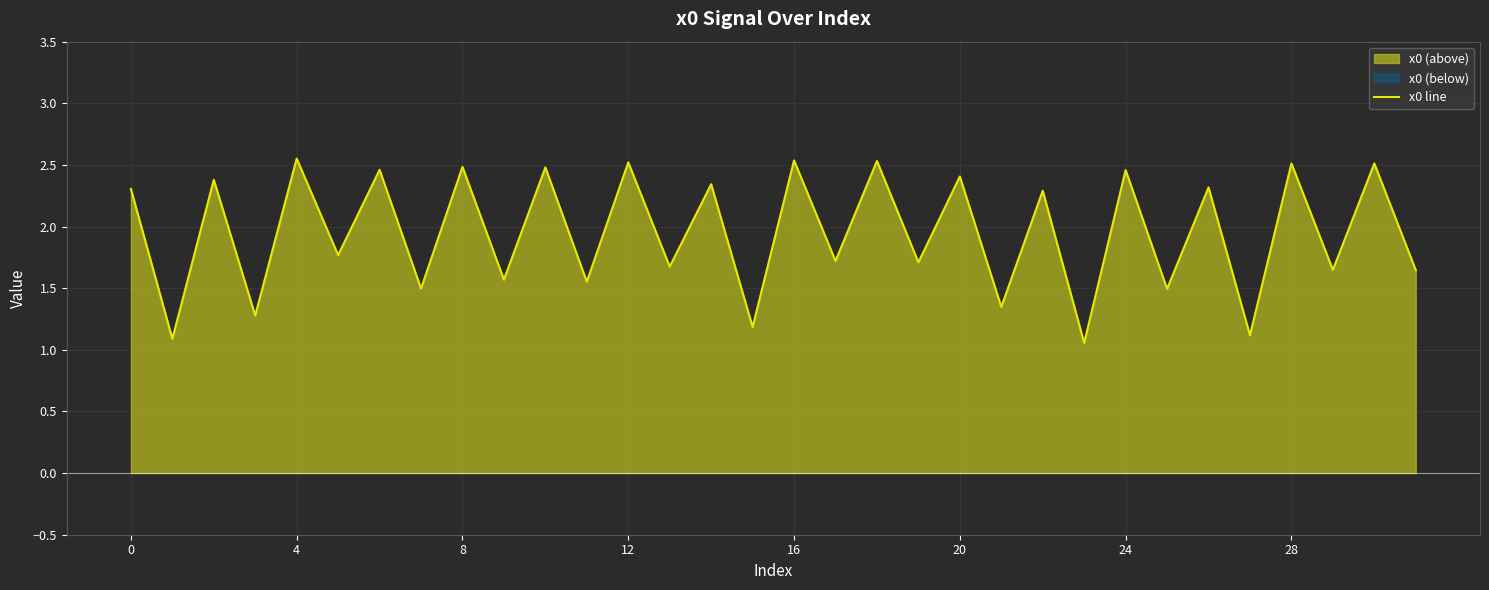

Reading left to right, list all the values displayed in this chart.

2.3	1.1	2.4	1.3	2.6	1.8	2.5	1.5	2.5	1.6	2.5	1.6	2.5	1.7	2.3	1.2	2.5	1.7	2.5	1.7	2.4	1.3	2.3	1.1	2.5	1.5	2.3	1.1	2.5	1.6	2.5	1.6